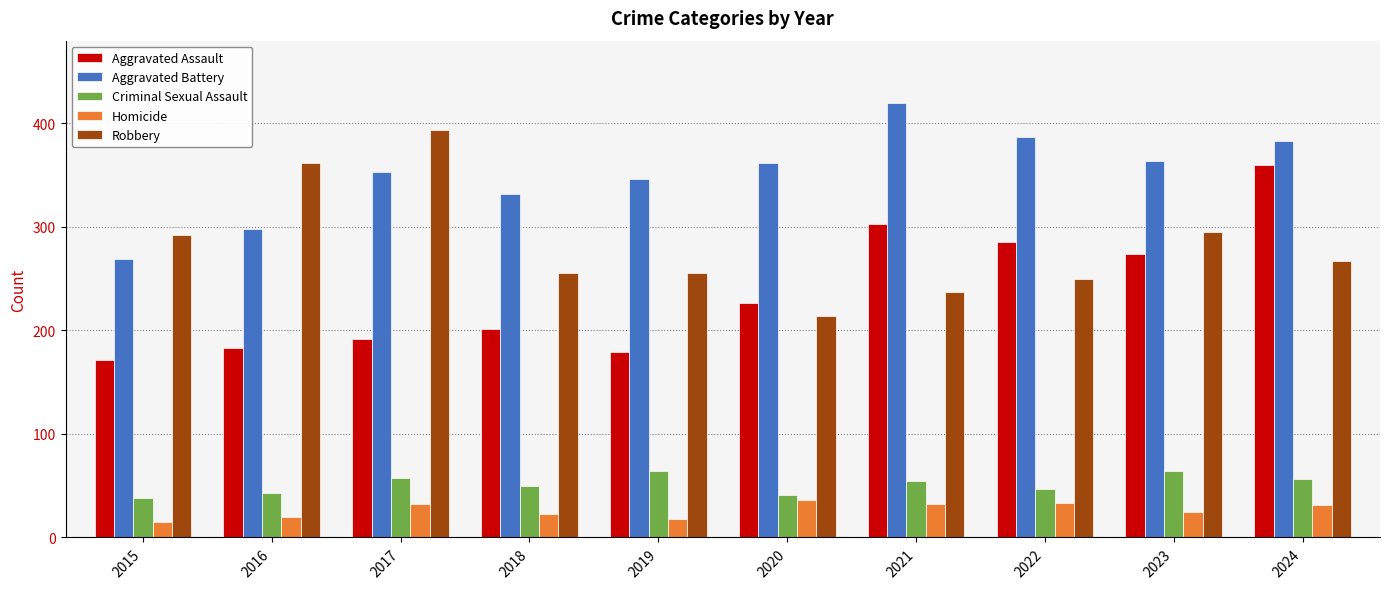

What are all the series names shown in the legend?

Aggravated Assault, Aggravated Battery, Criminal Sexual Assault, Homicide, Robbery